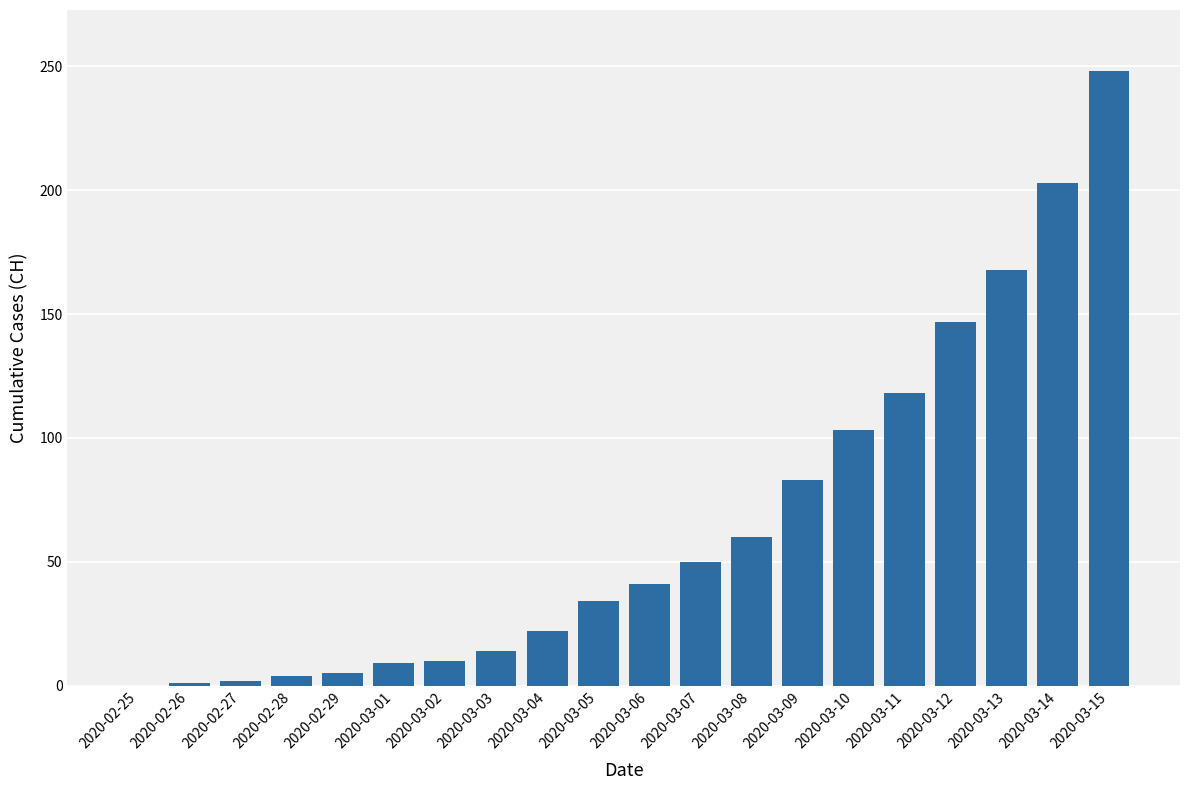

Between 2020-03-14 and 2020-03-11, which is larger?

2020-03-14